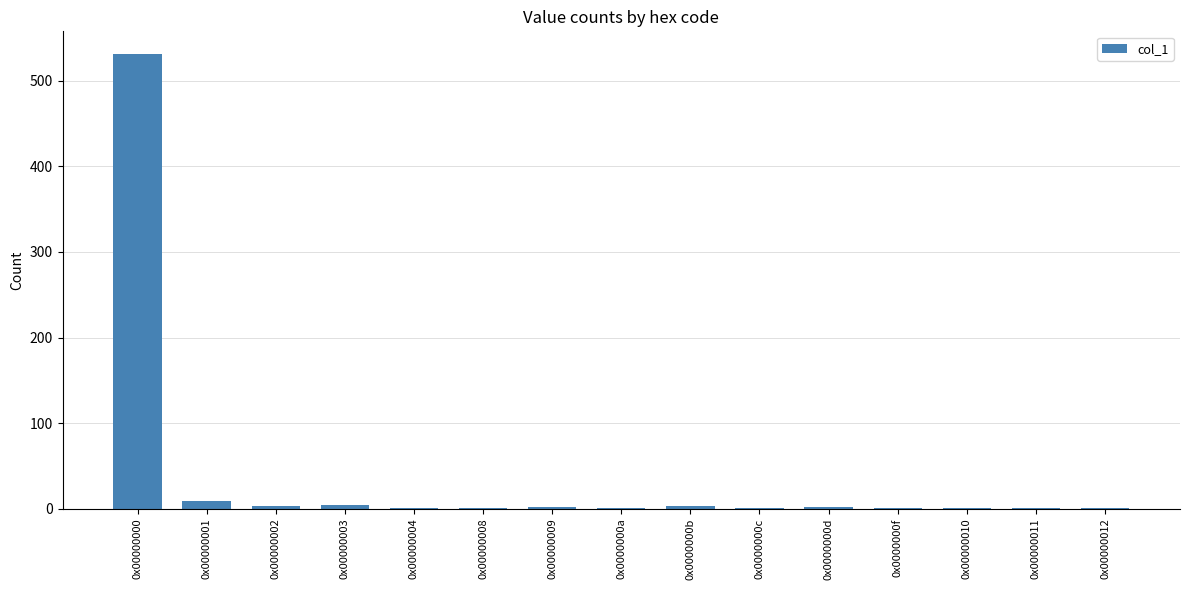

The value at 0x00000002 is 3. True or false?

True